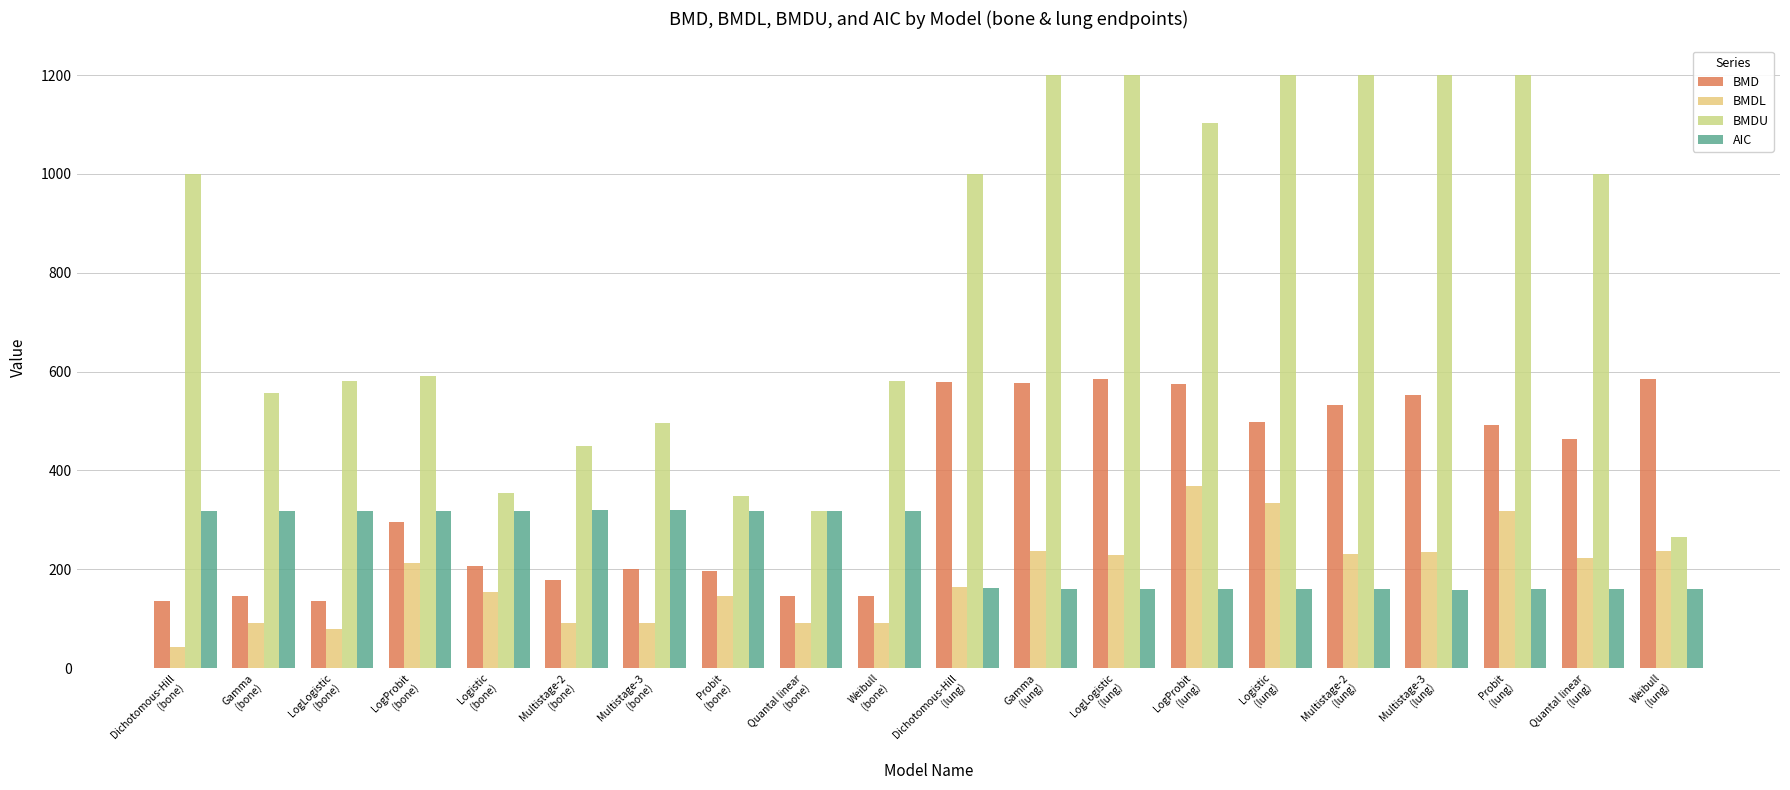

At which label is AIC closest to 239?

Dichotomous-Hill
(lung)